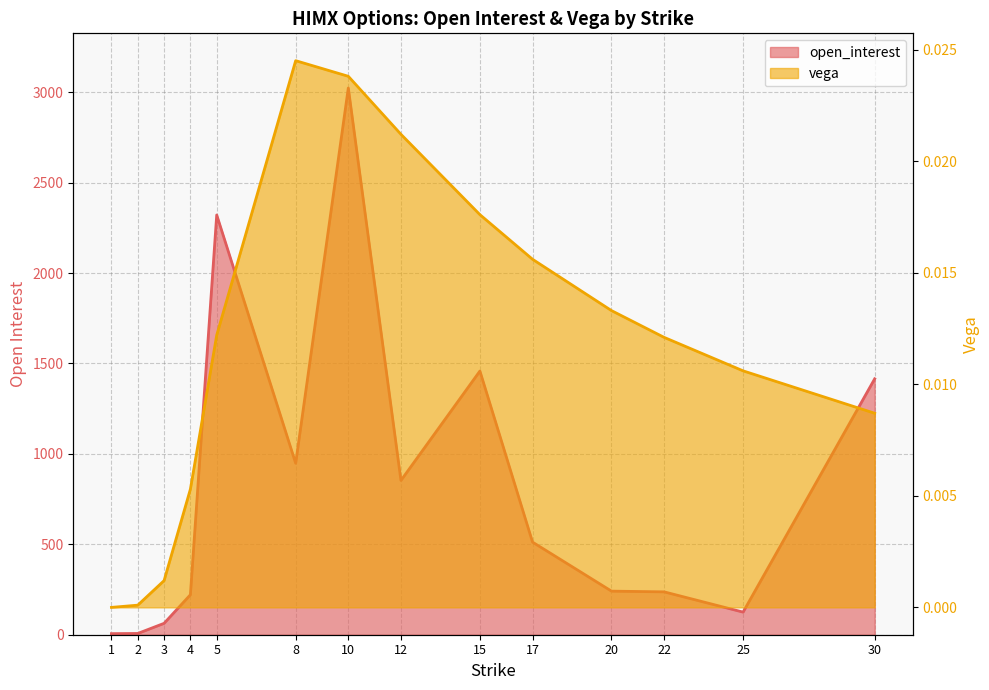

Is the value of open_interest at 1 greater than the value of vega at 20?

Yes